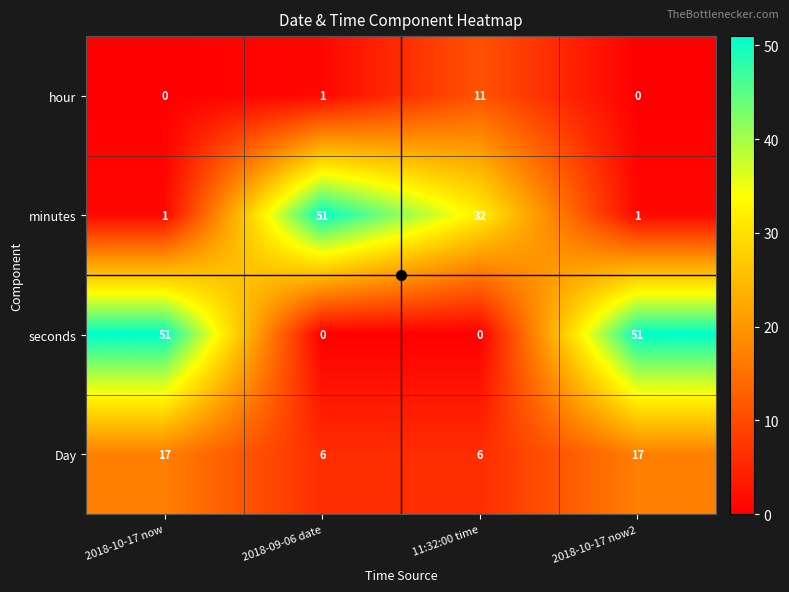

Is it true that seconds equals 85 at 2018-10-17 now2?

False